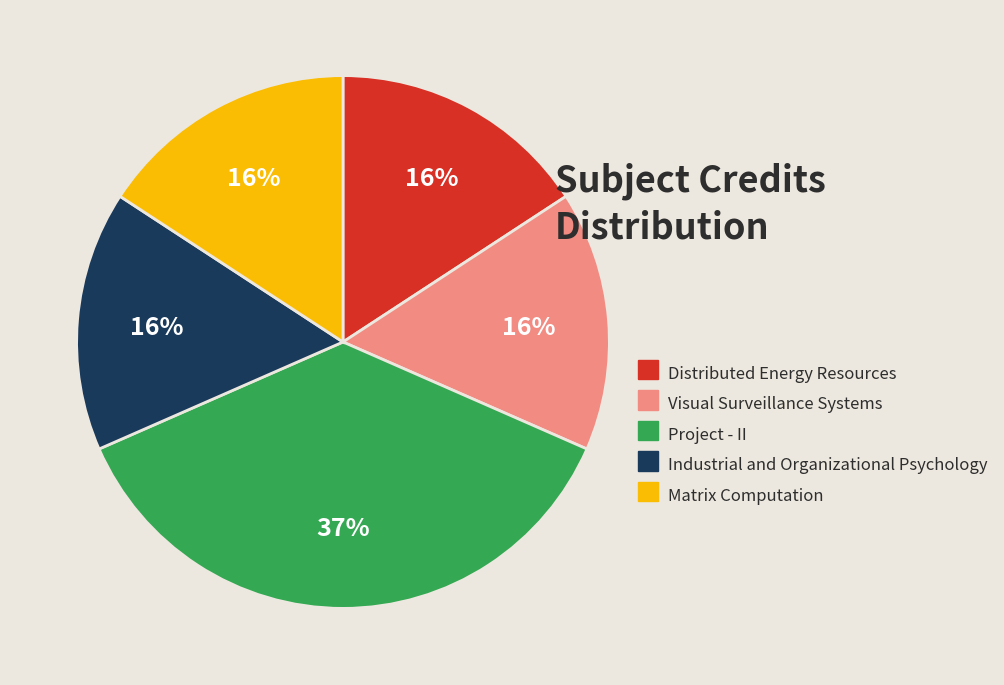

Combined, do Distributed Energy Resources and Industrial and Organizational Psychology account for over 50%?

No